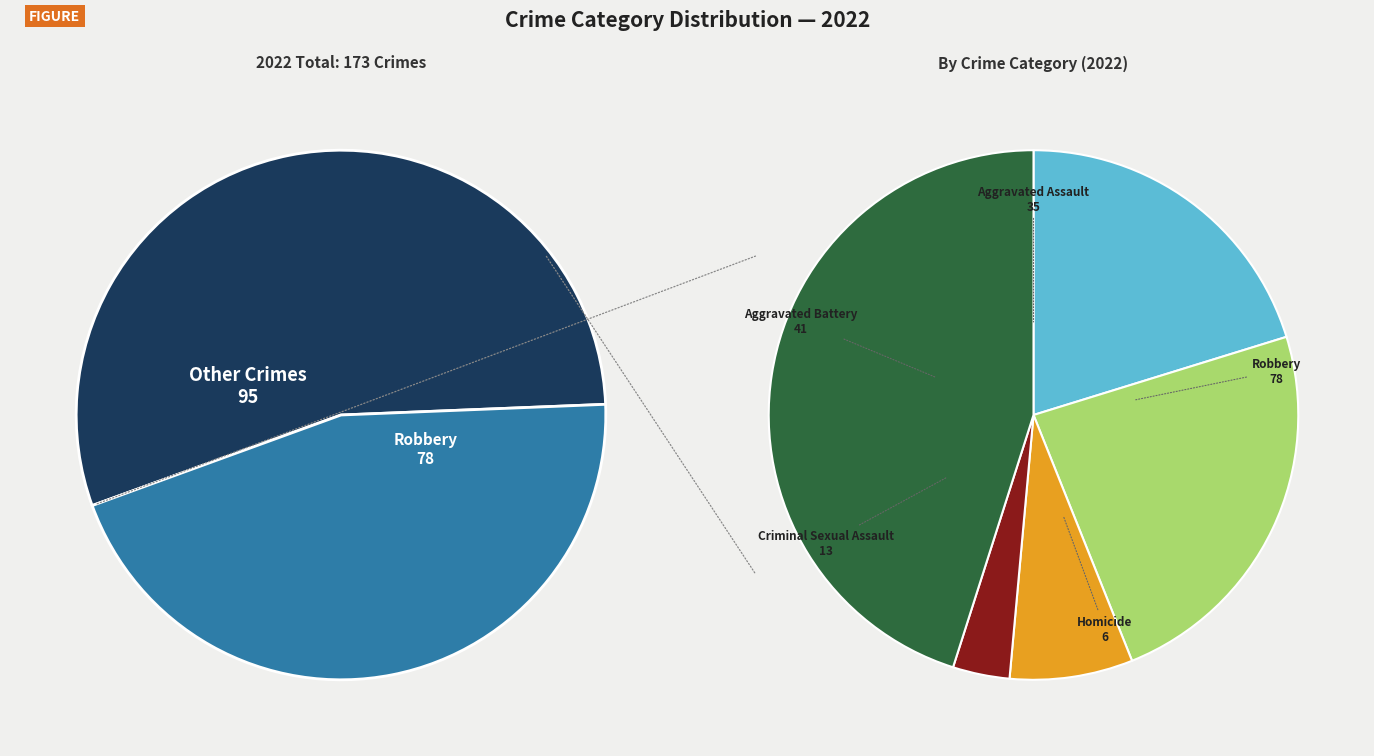

How many slices are in this pie chart?

5